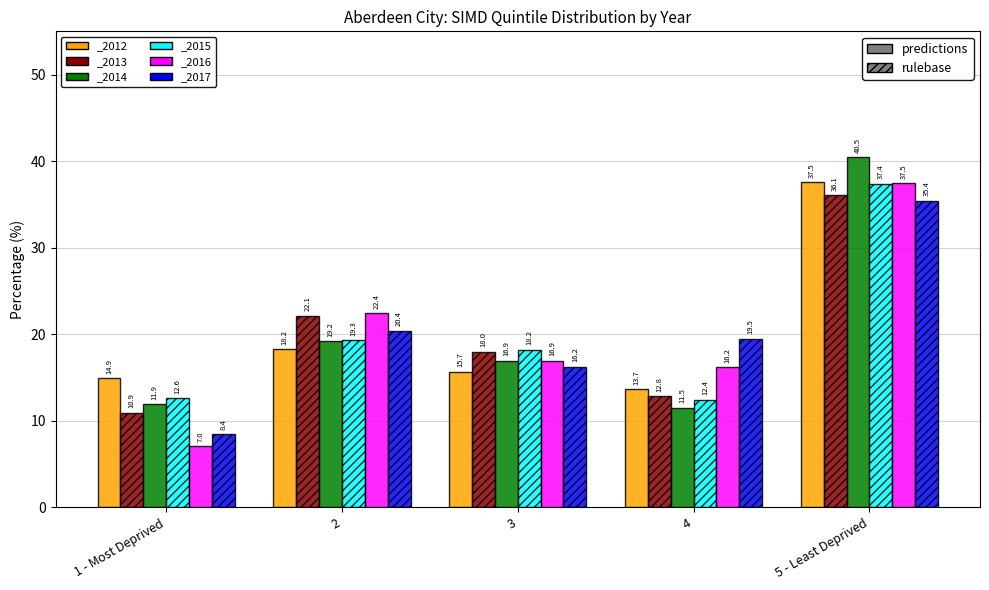

The _2012 series shows 18.2 at 2. True or false?

True